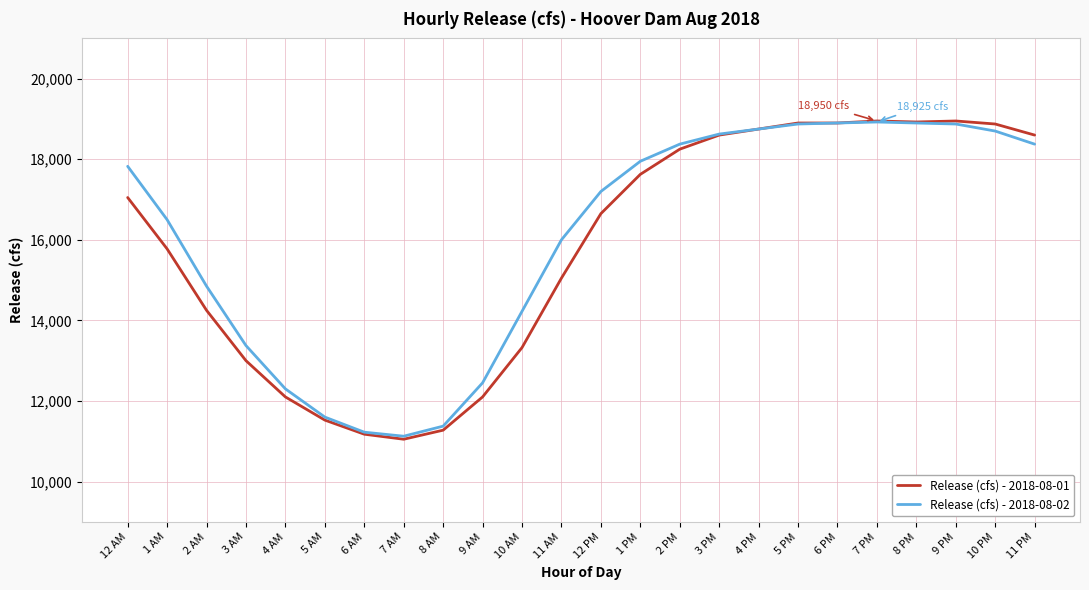

In Release (cfs) - 2018-08-02, how many points are higher than both neighbors (excluding endpoints)?

1